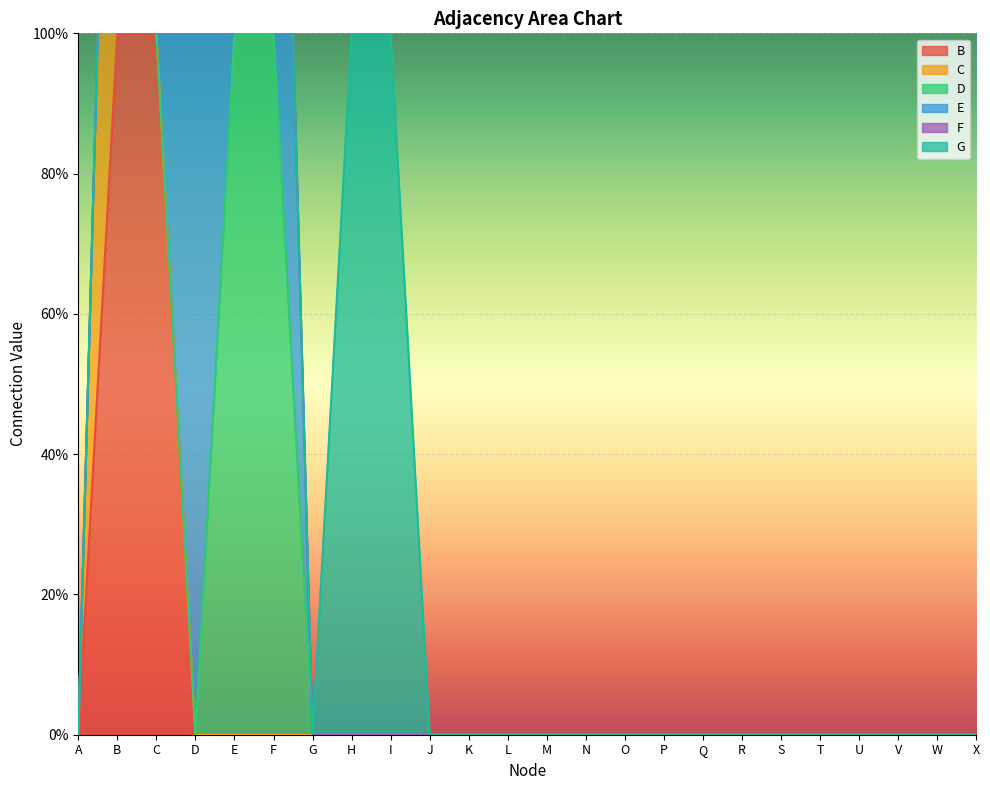

List the labels in order of C value, largest first.

B, A, C, D, E, F, G, H, I, J, K, L, M, N, O, P, Q, R, S, T, U, V, W, X